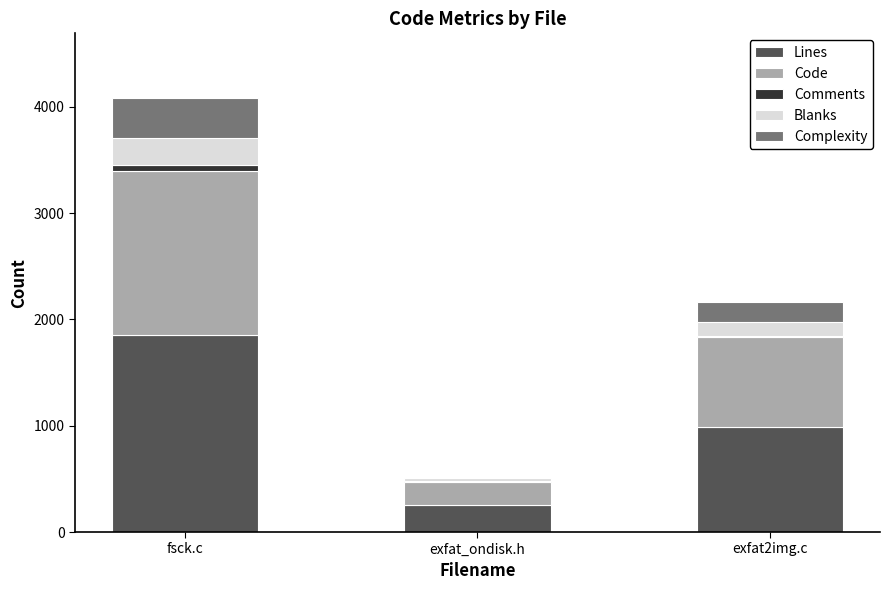

At which category is the sum across all series the highest?

fsck.c